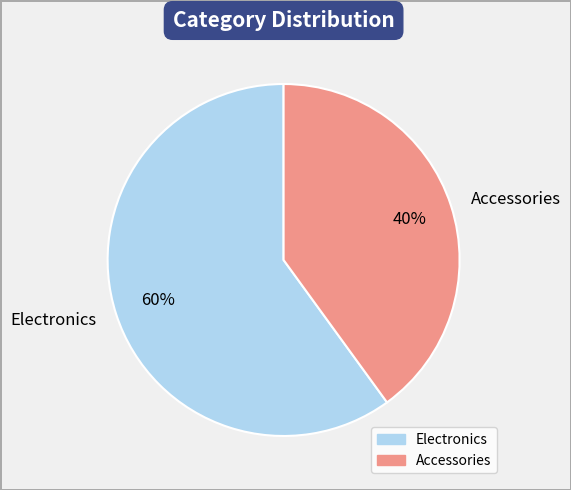

How many slices are in this pie chart?

2